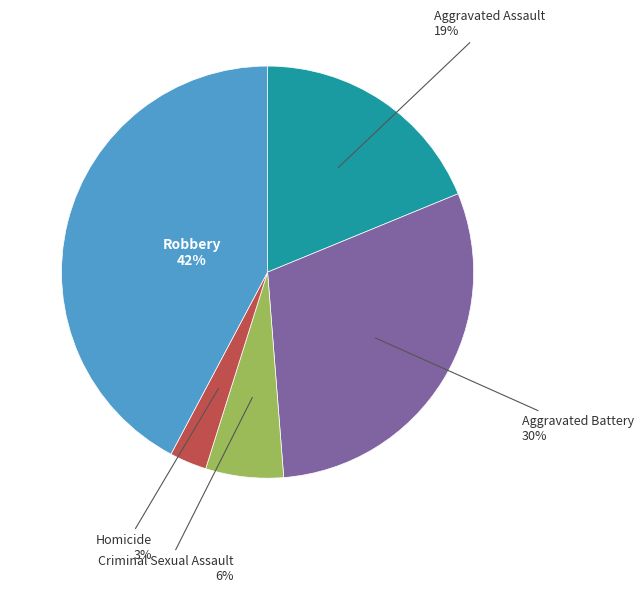

To the nearest percent, what percentage of the pie is Aggravated Assault?

19%